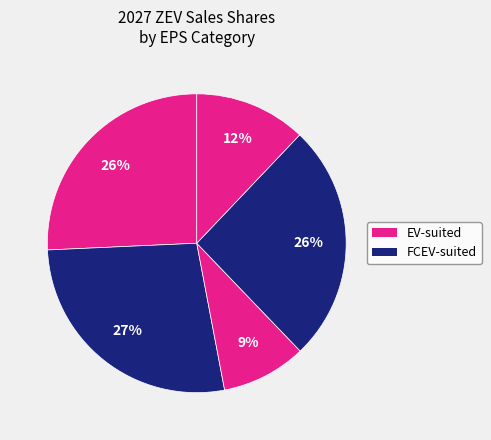

Does any single category account for the majority?

No